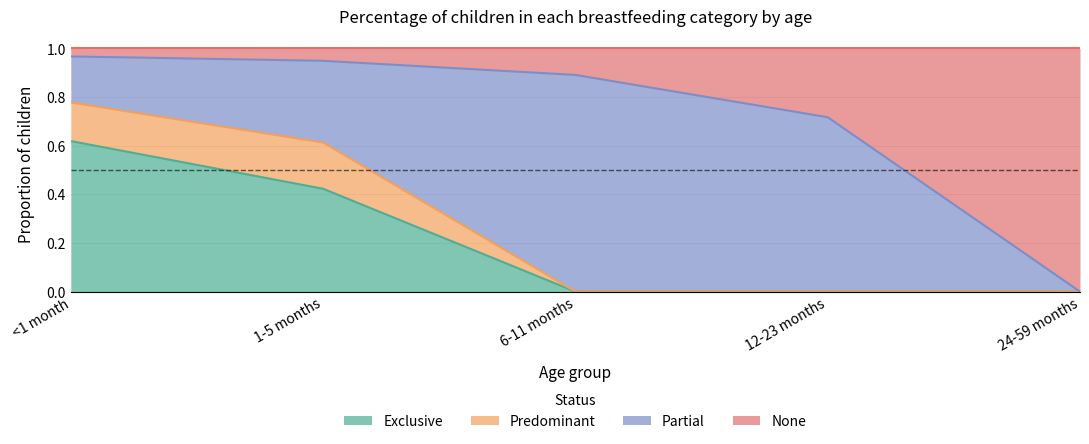

What is the total value across all series at <1 month?

1.0